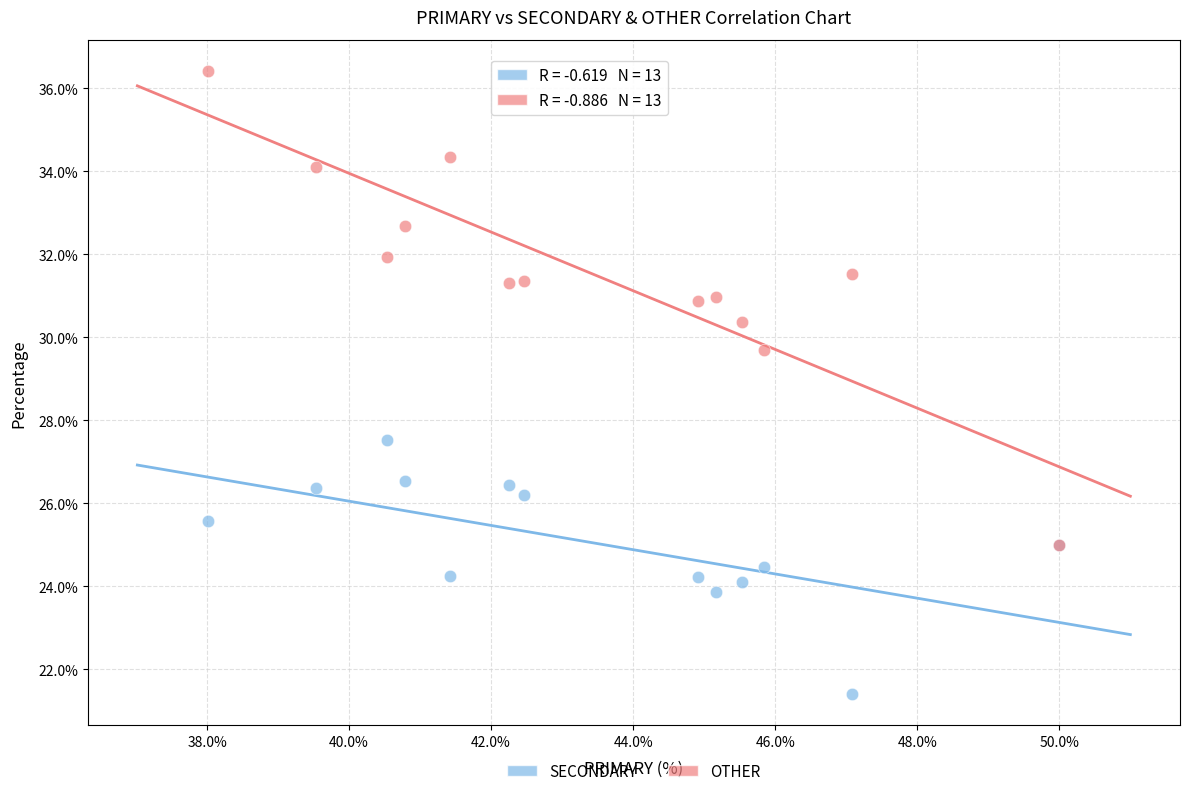

Across all series, what Y value is closest to 28?

27.5